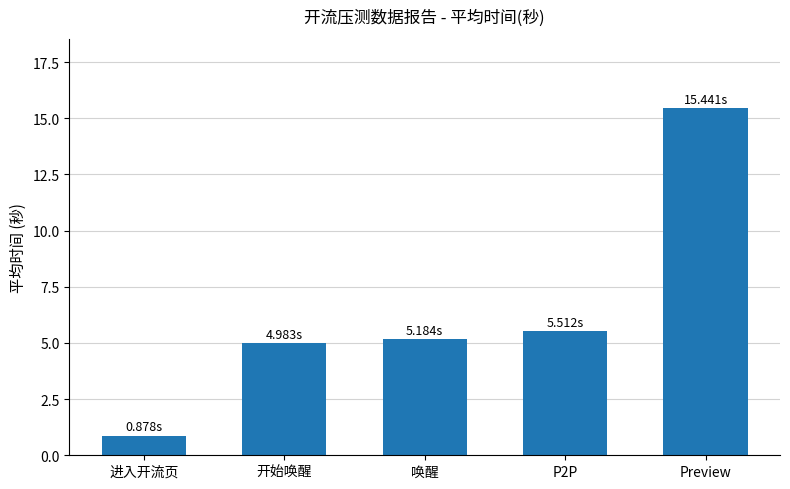

How many series are shown in this chart?

1